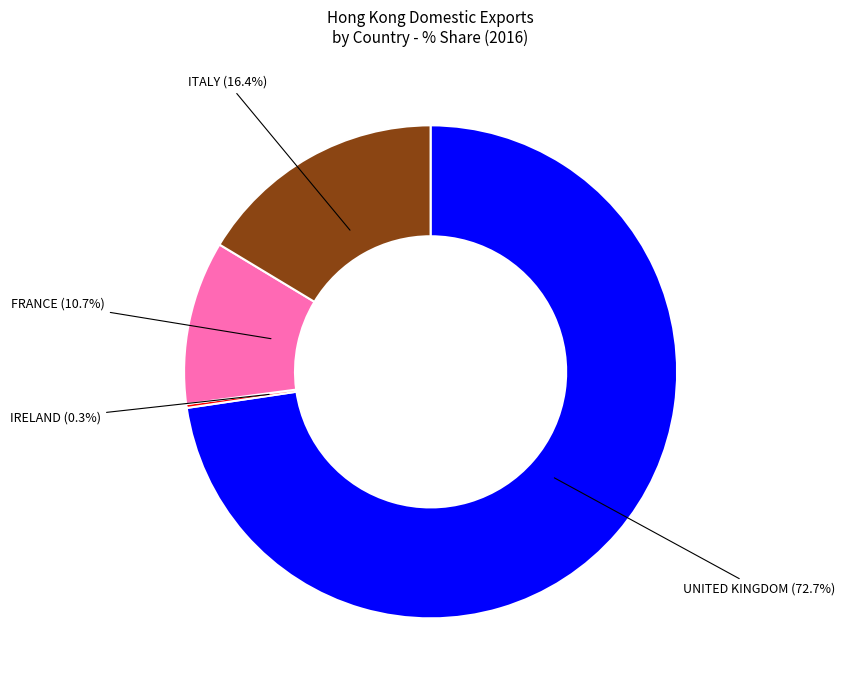

Does any single category account for the majority?

Yes